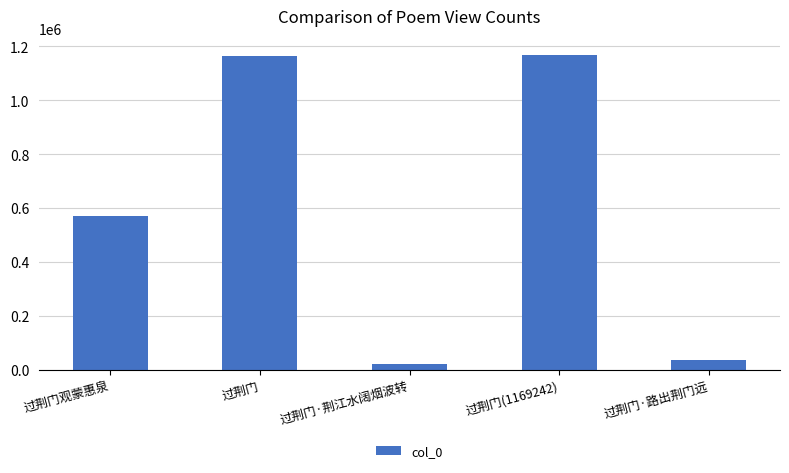

Between 过荆门·路出荆门远 and 过荆门(1169242), which is larger?

过荆门(1169242)